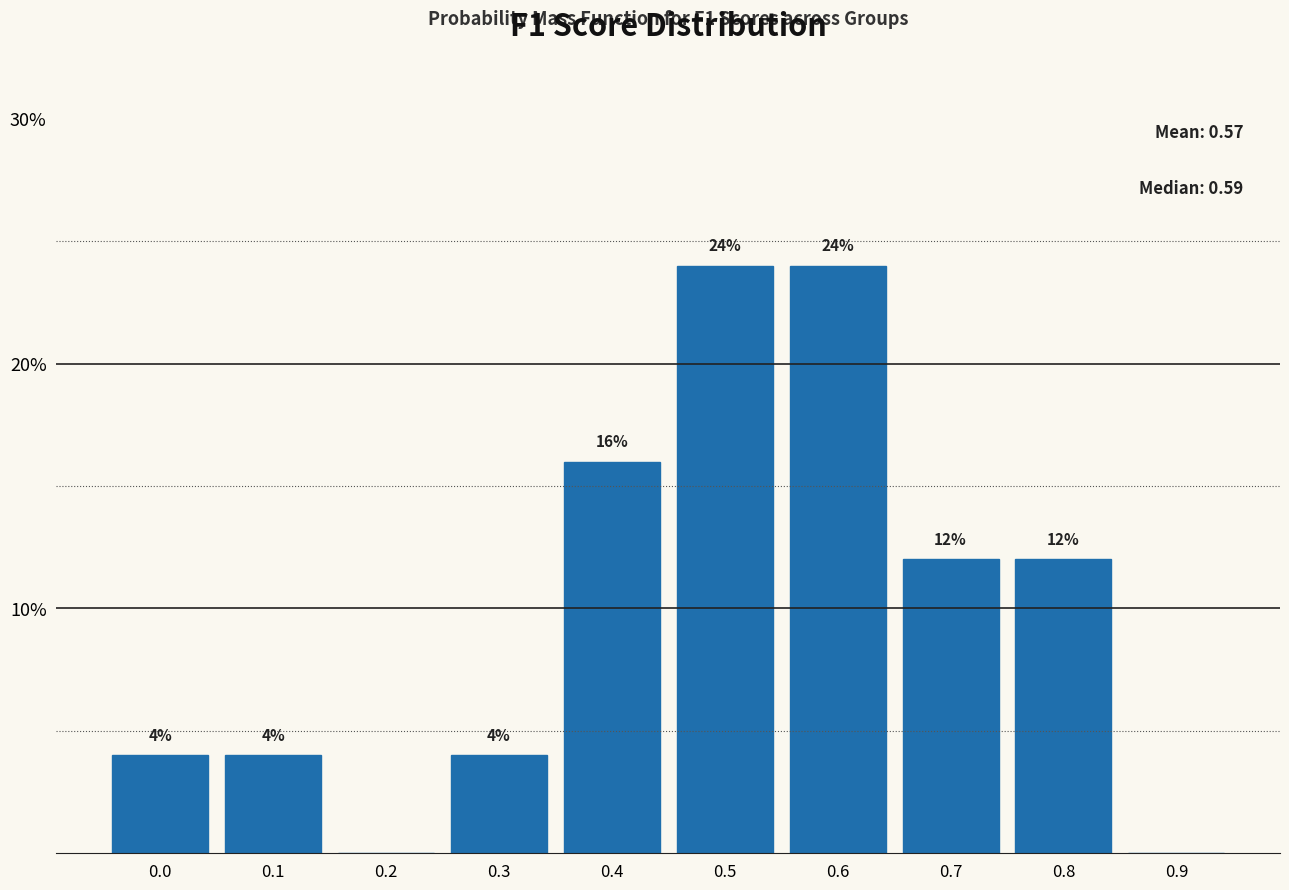

Reading left to right, what are all the values shown in this chart?

0.0=4	0.1=4	0.2=0	0.3=4	0.4=16	0.5=24	0.6=24	0.7=12	0.8=12	0.9=0